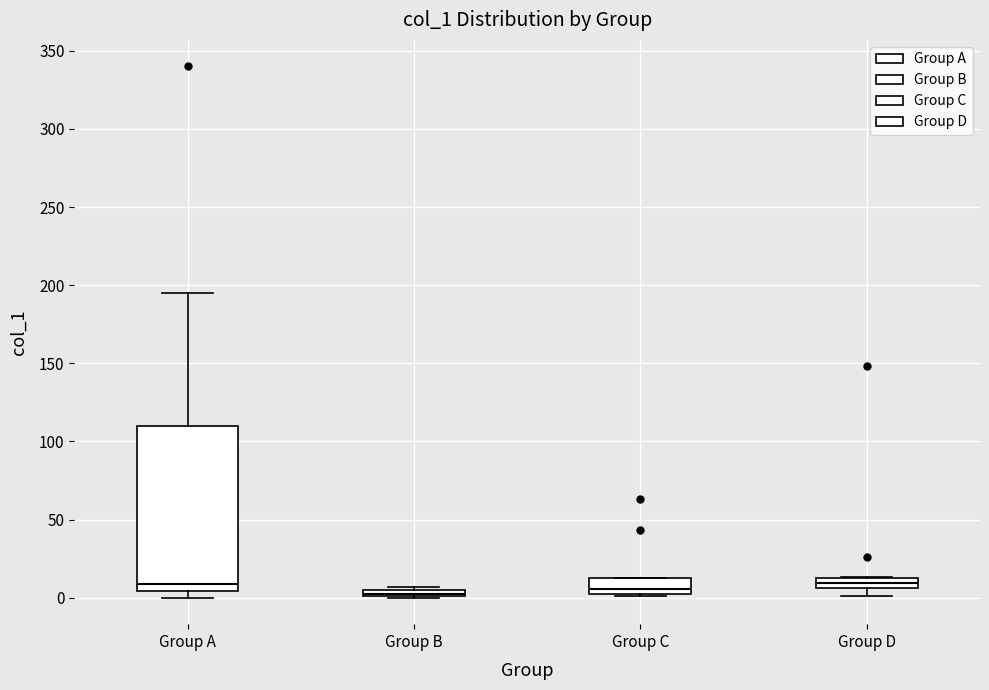

Comparing the boxes themselves (not the whiskers), which one is the tallest?

Group A